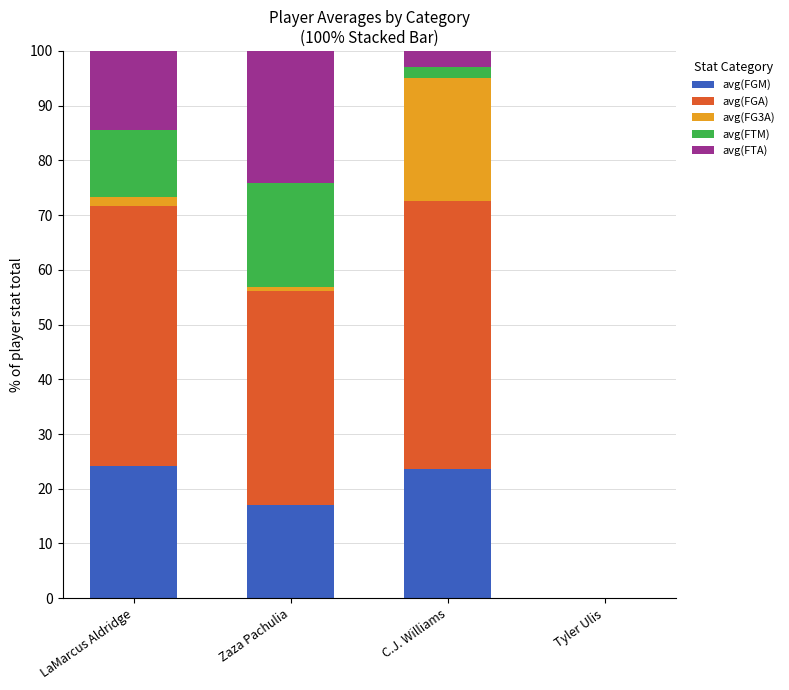

What is the highest value of the avg(FGM) series?

24.2